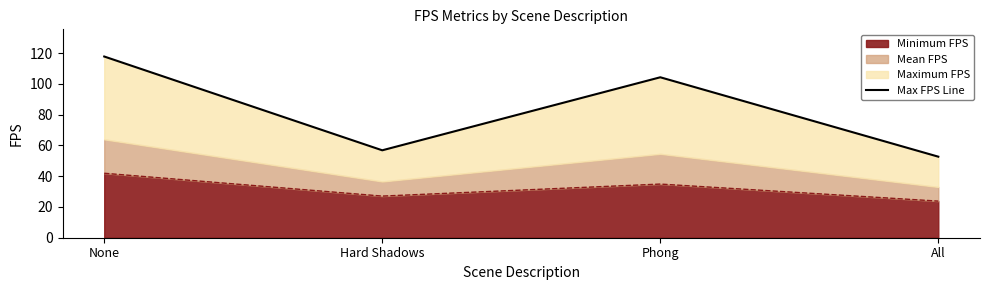

What is the label of the 1st point from the left?

None